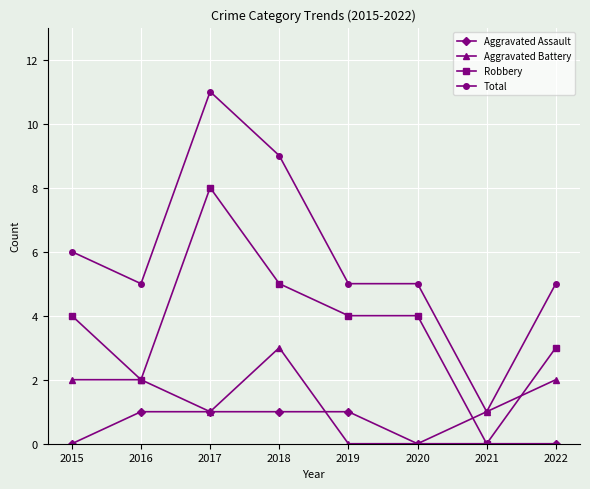

True or false: Aggravated Assault and Total cross at least once.

False